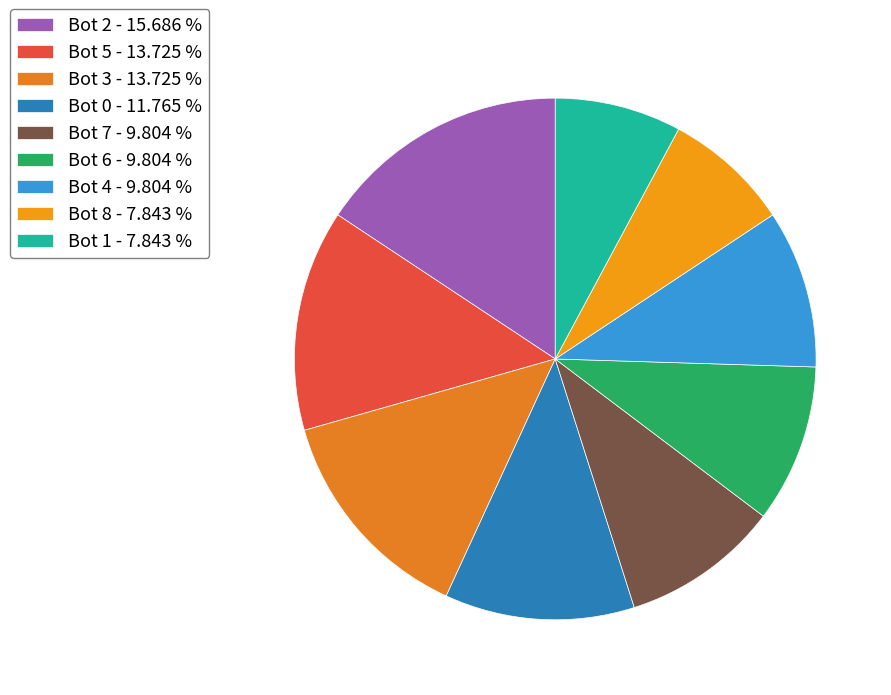

How many segments does this pie chart have?

9